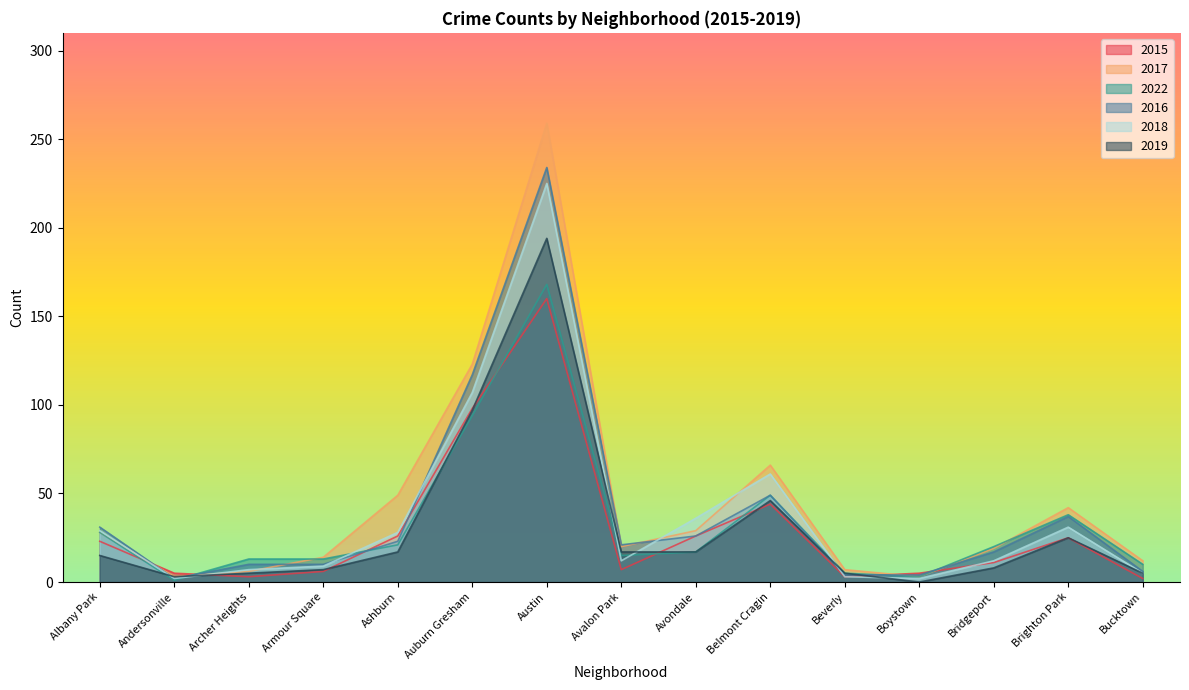

Between Bridgeport and Beverly, which is larger?

Bridgeport